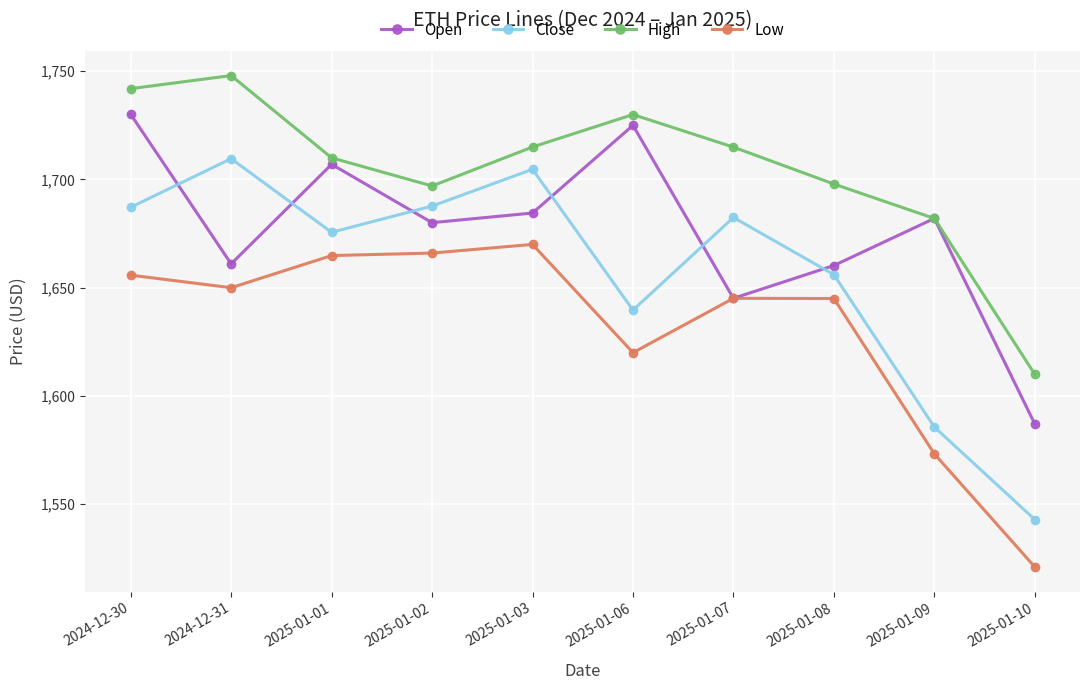

What is the average value of the High series?

1704.7